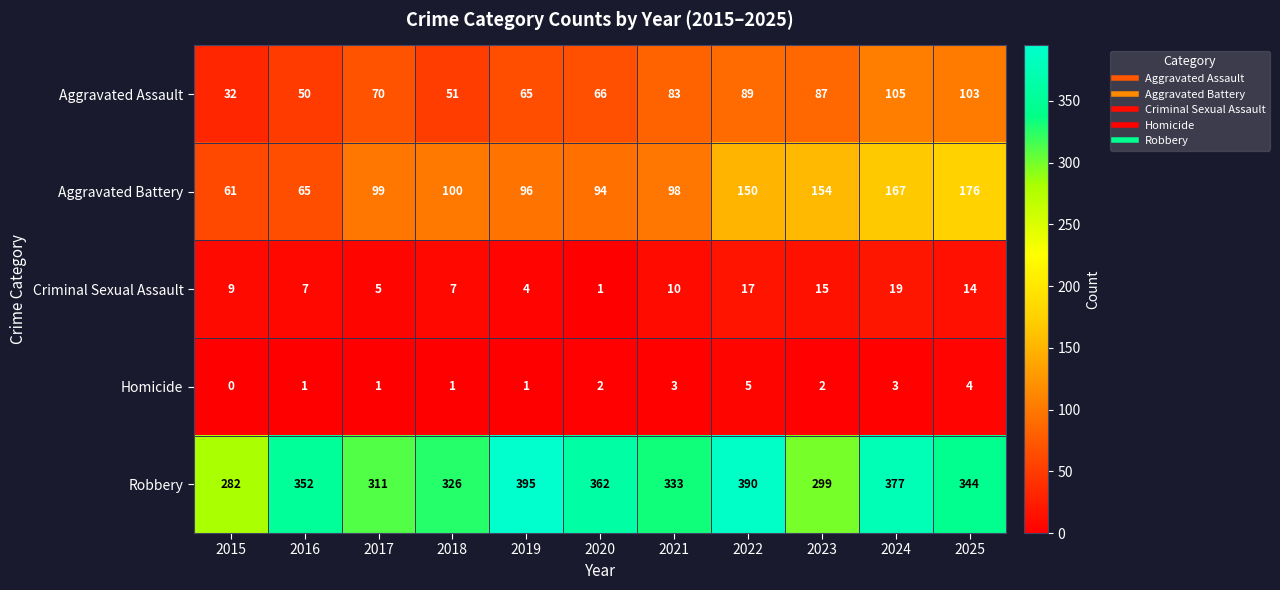

The value of Criminal Sexual Assault at 2025 is 6. True or false?

False